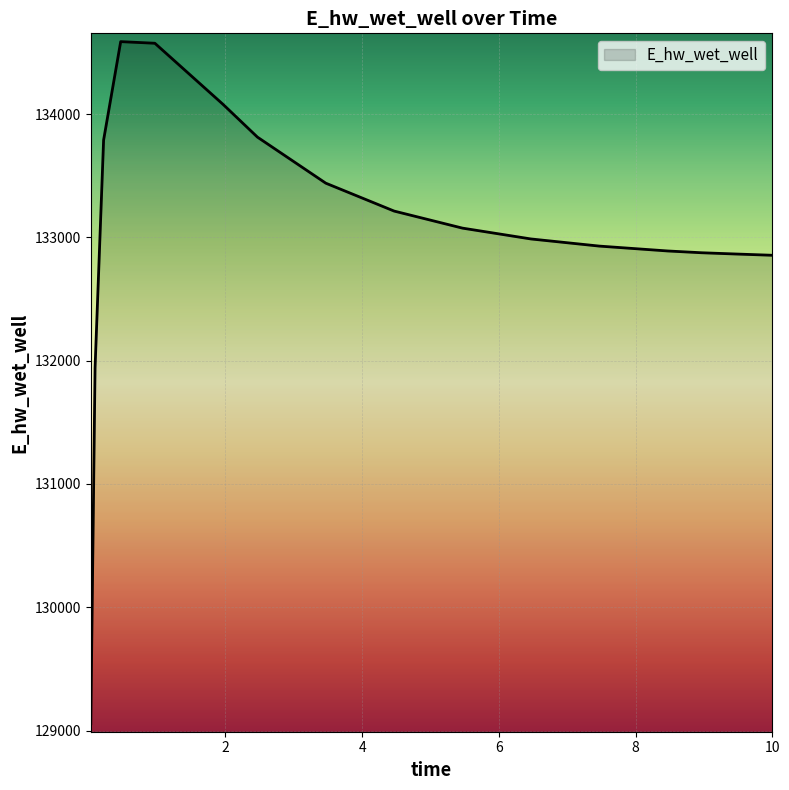

What is the maximum value shown in the chart?

134587.6